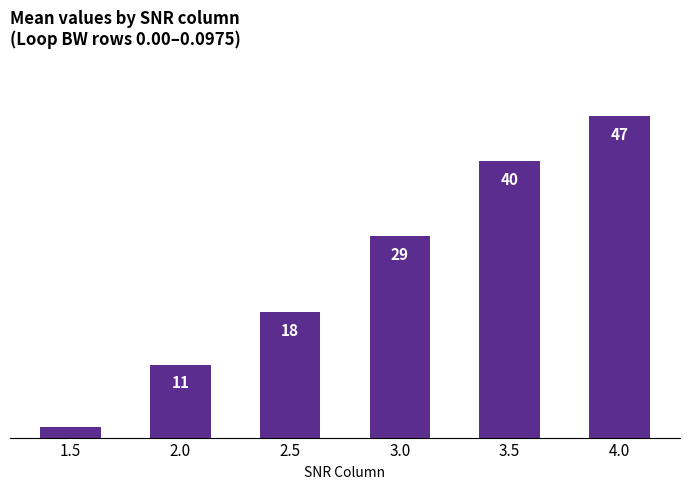

What position from the left is 4.0?

6